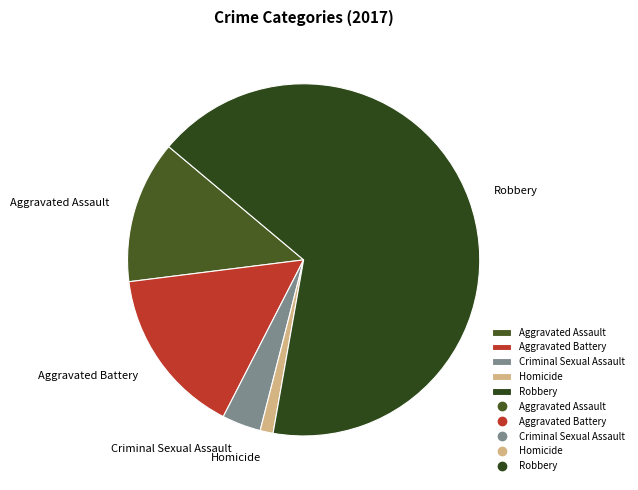

Count the number of slices in the pie.

5